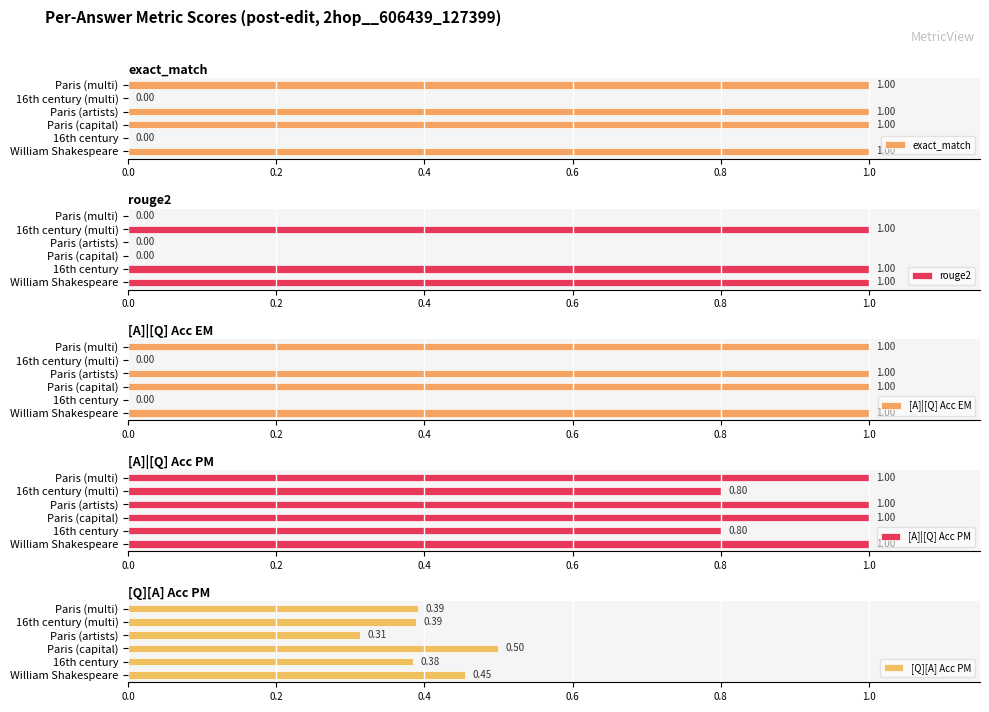

At which label is [Q][A] Acc PM closest to 0?

Paris (artists)